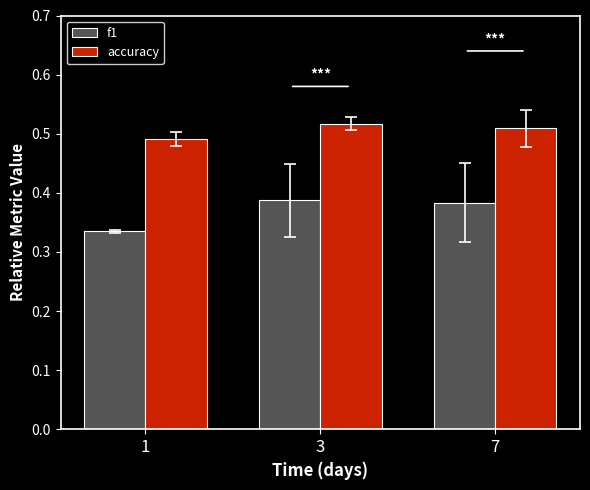

What are all the series names shown in the legend?

f1, accuracy